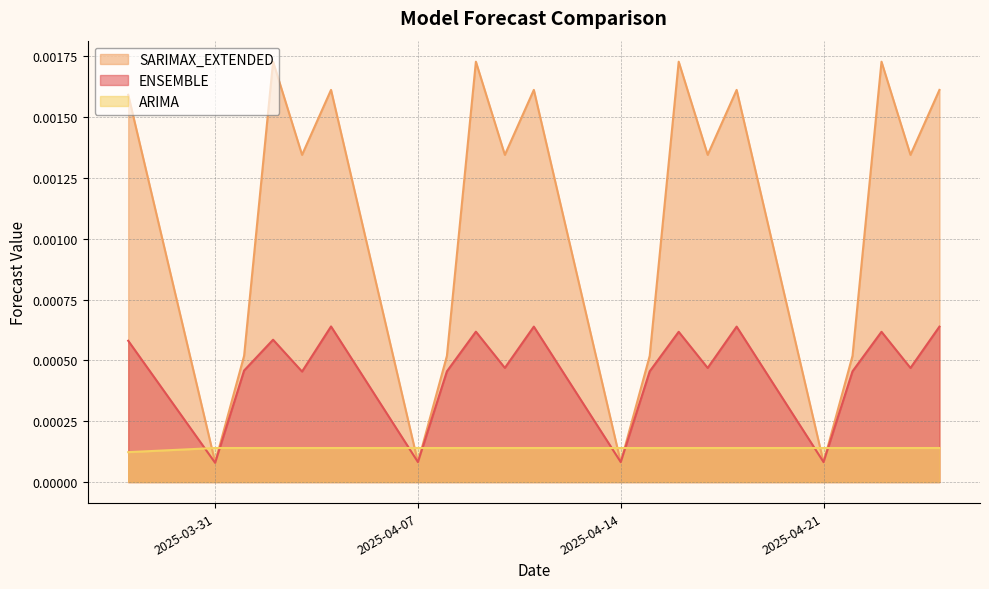

What are all the series names shown in the legend?

SARIMAX_EXTENDED, ENSEMBLE, ARIMA